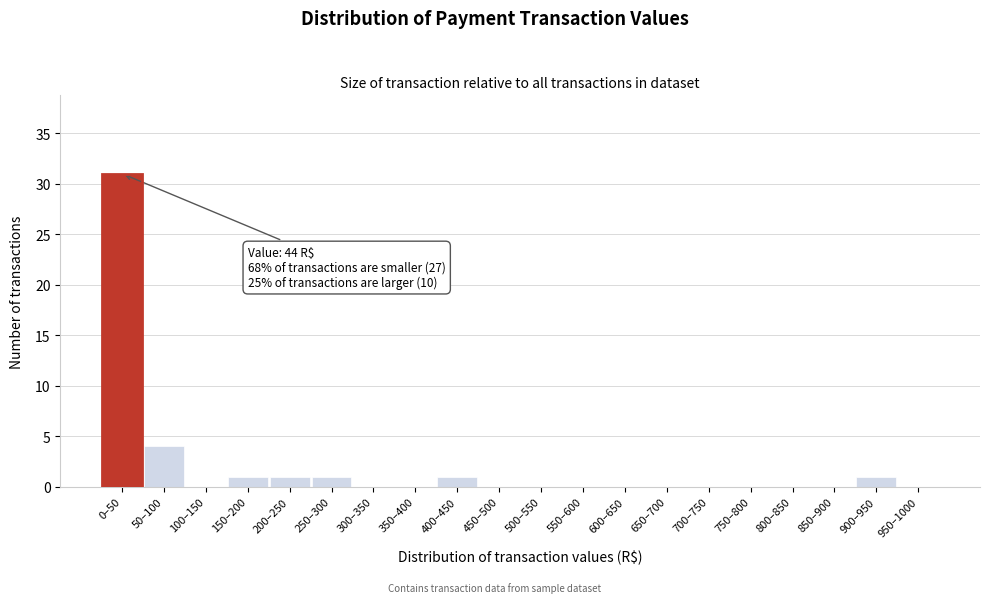

Reading left to right, what are all the values shown in this chart?

0–50=31	50–100=4	100–150=0	150–200=1	200–250=1	250–300=1	300–350=0	350–400=0	400–450=1	450–500=0	500–550=0	550–600=0	600–650=0	650–700=0	700–750=0	750–800=0	800–850=0	850–900=0	900–950=1	950–1000=0